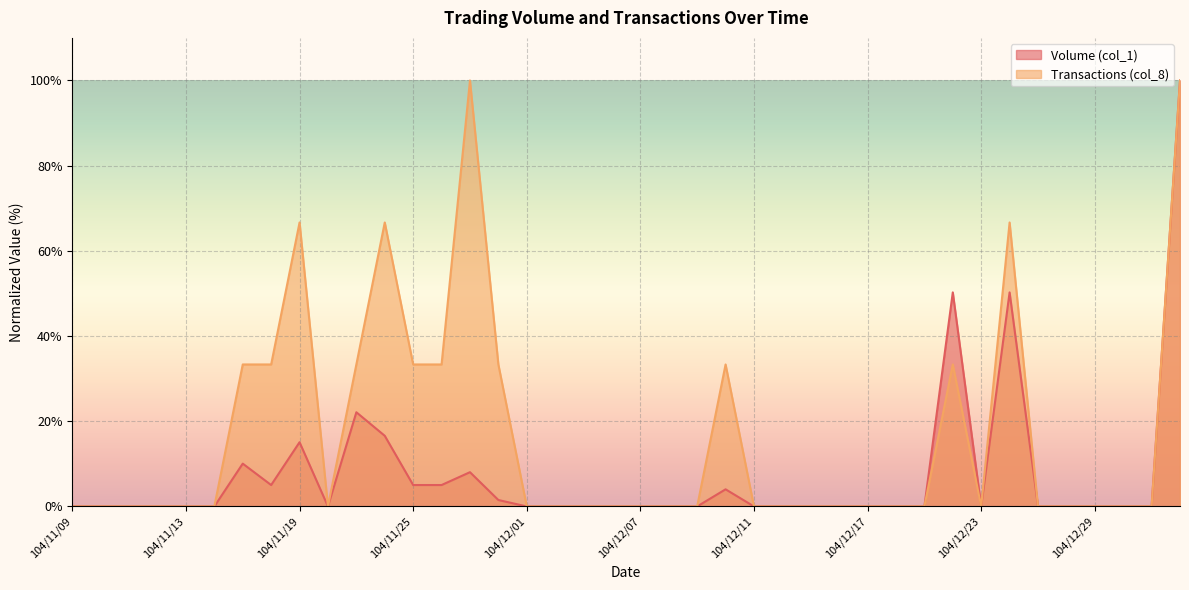

What is the average value of the Volume (col_1) series?

7.3